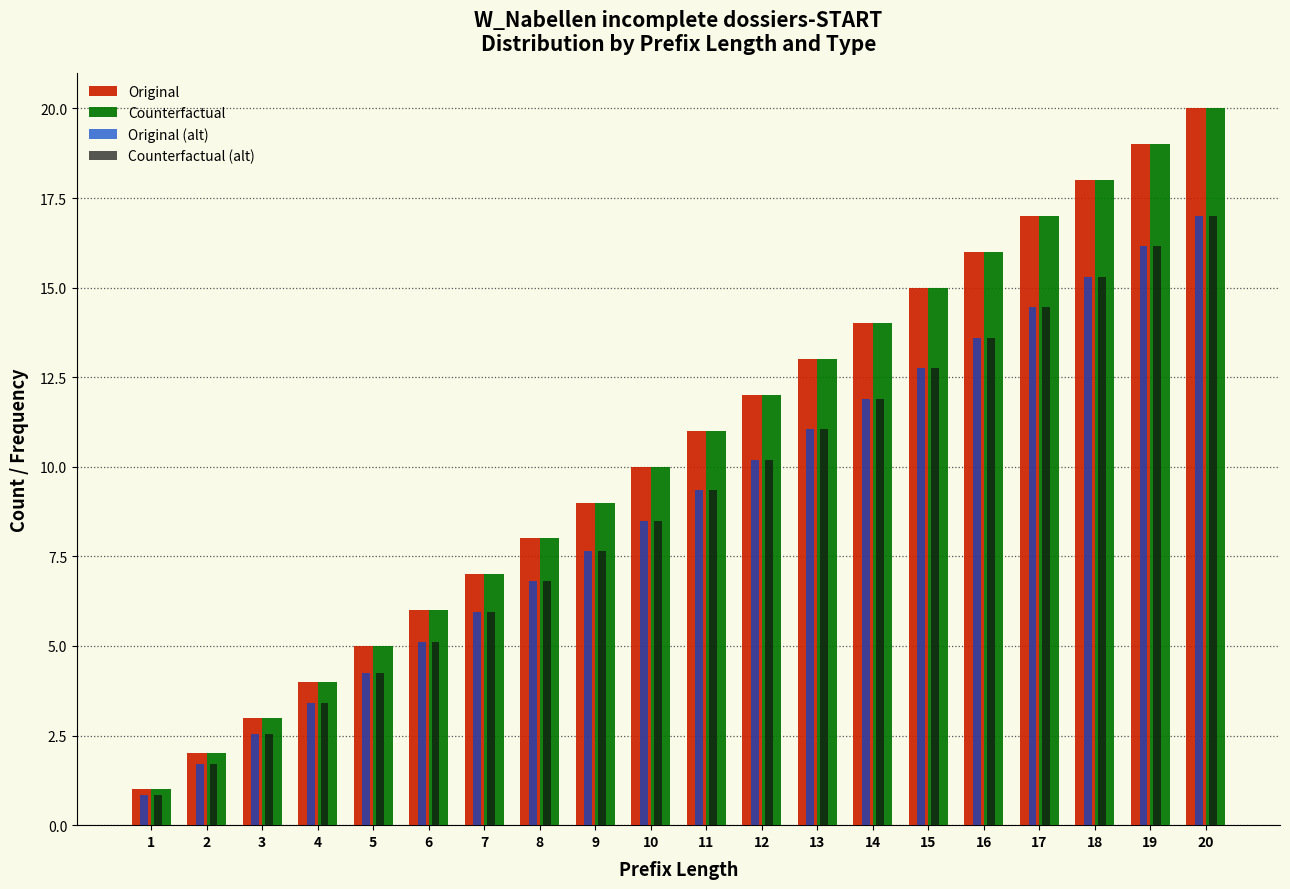

Is it true that Counterfactual equals 17.0 at 17?

True